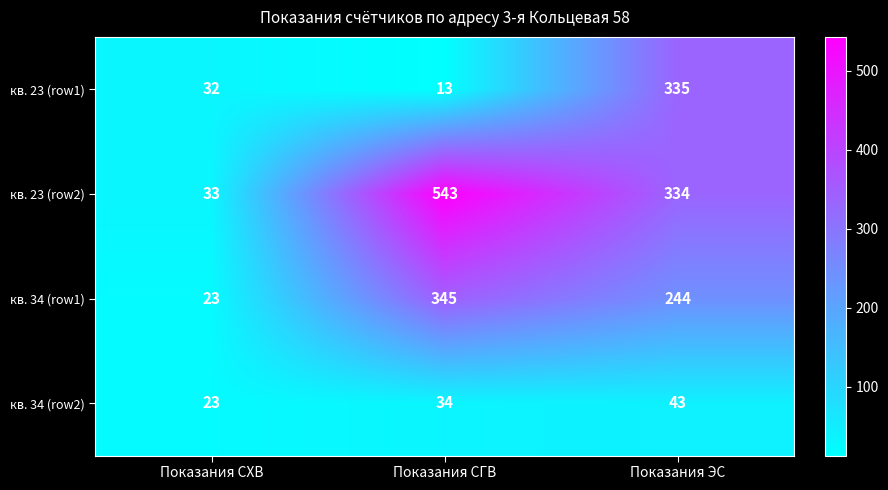

How many data points does each series have?

3